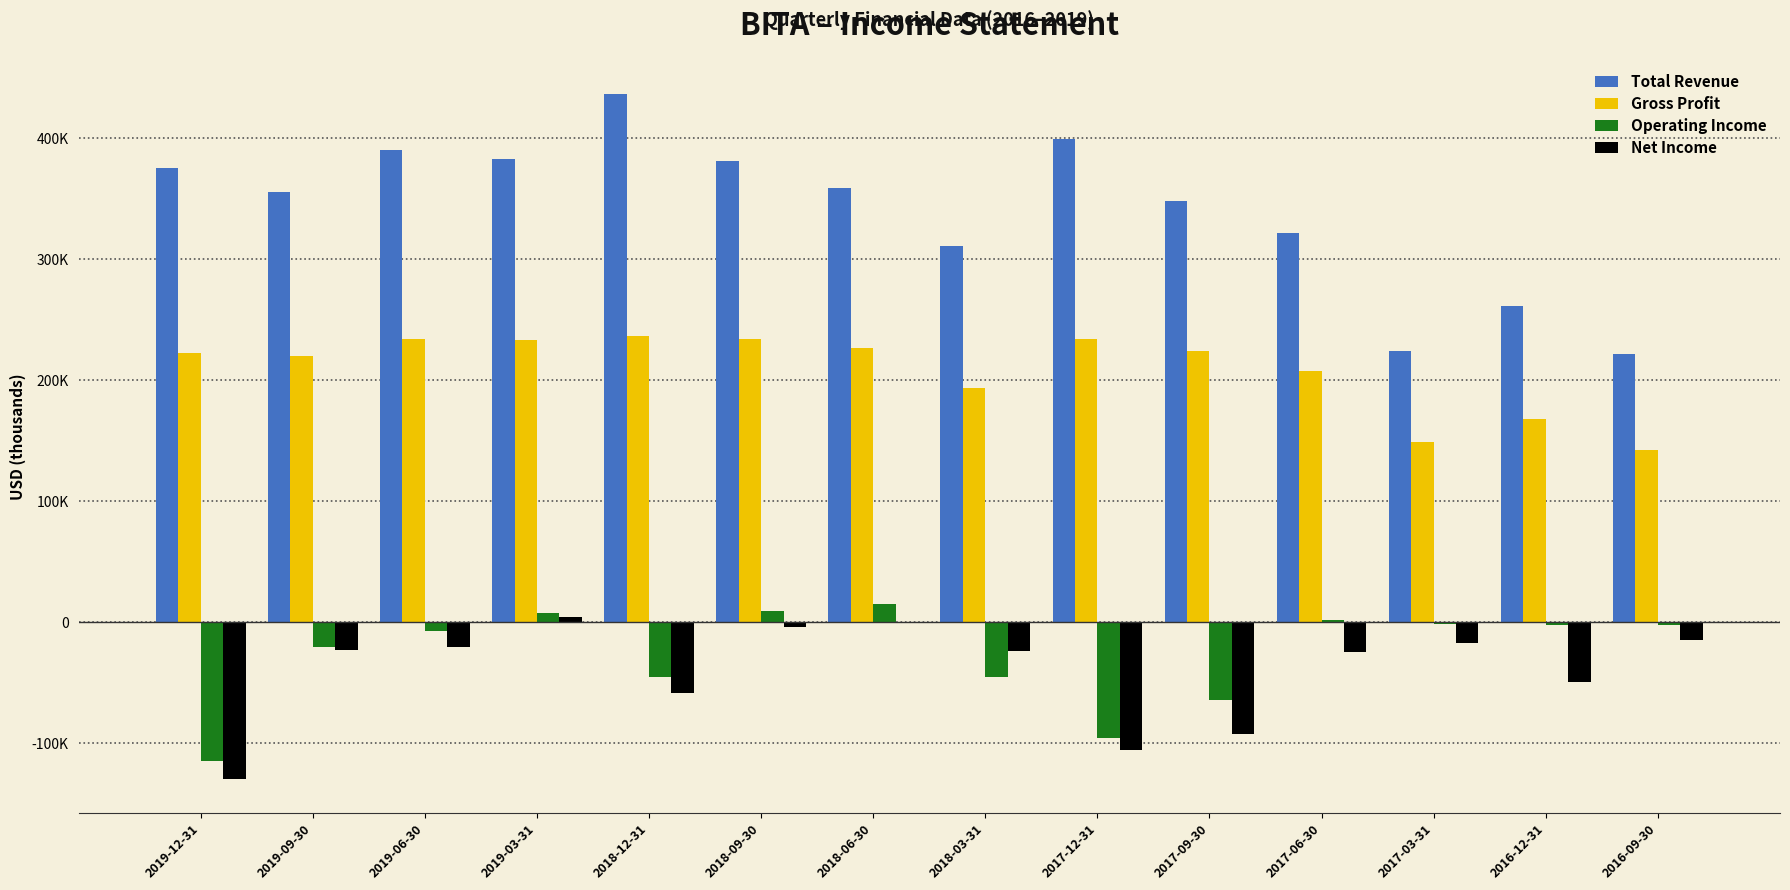

True or false: Gross Profit has a value of 142900 at 2016-09-30.

True